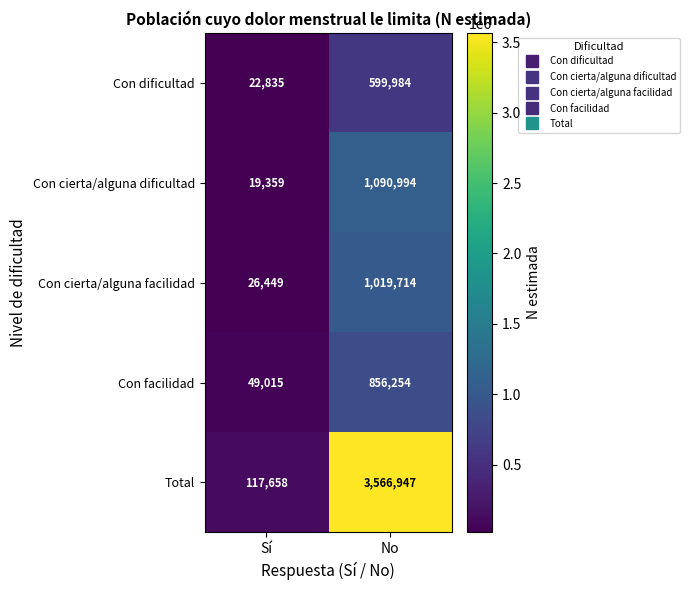

The Con facilidad series shows 856254 at No. True or false?

True